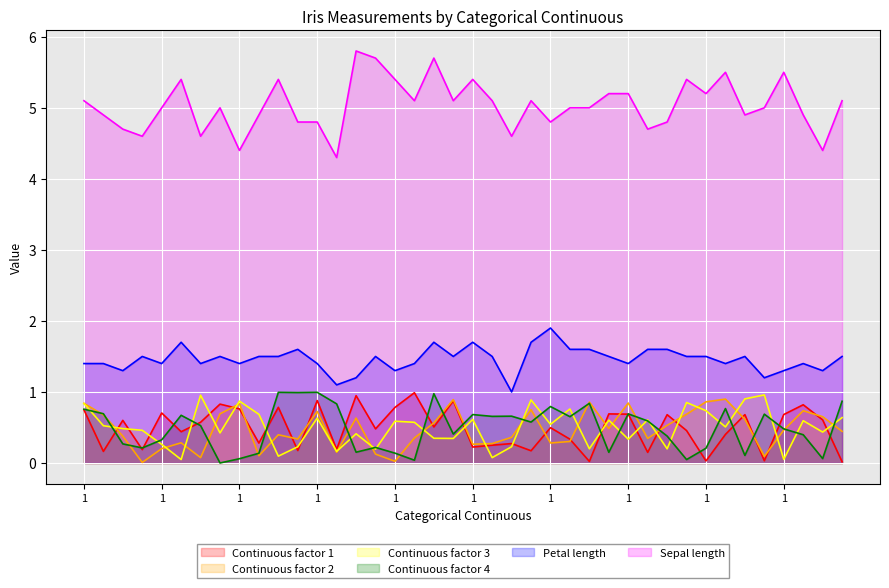

What is the difference between the highest and lowest values at 4?

4.6